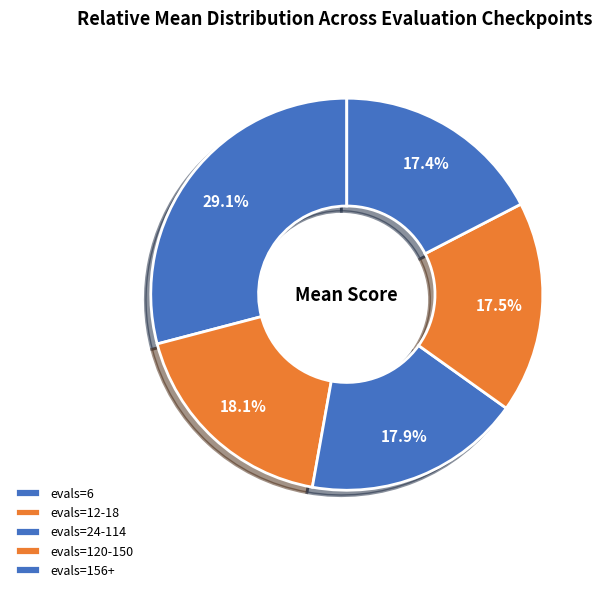

How many slices are in this pie chart?

5